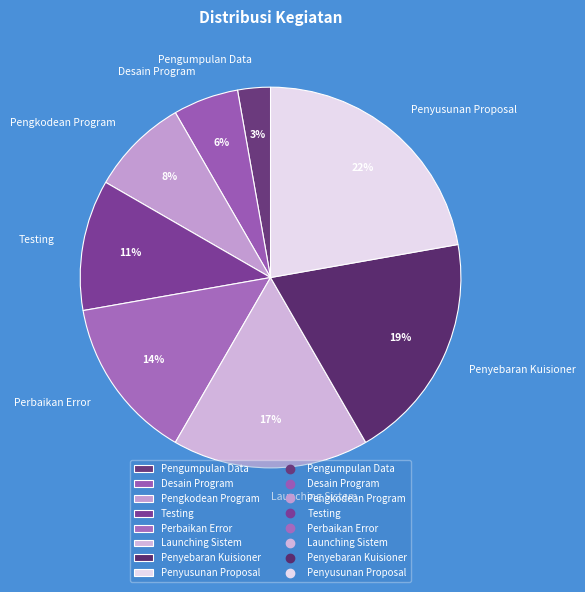

Count the number of slices in the pie.

8